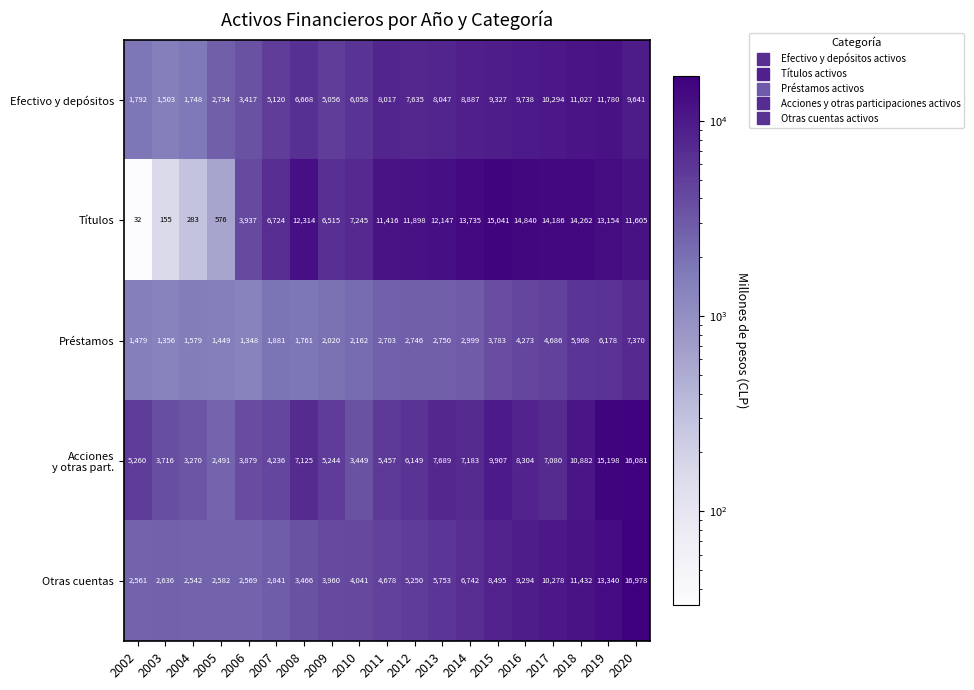

Which series has the largest range (max minus min)?

Títulos